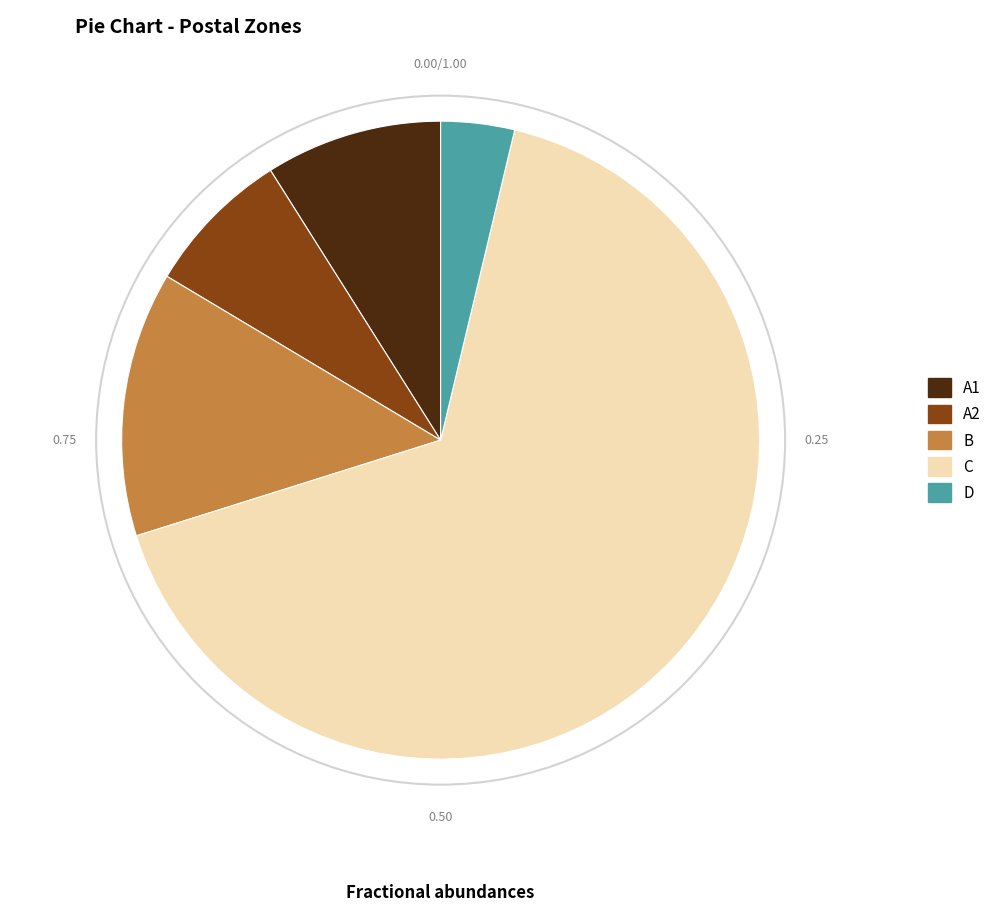

How many slices are in this pie chart?

5